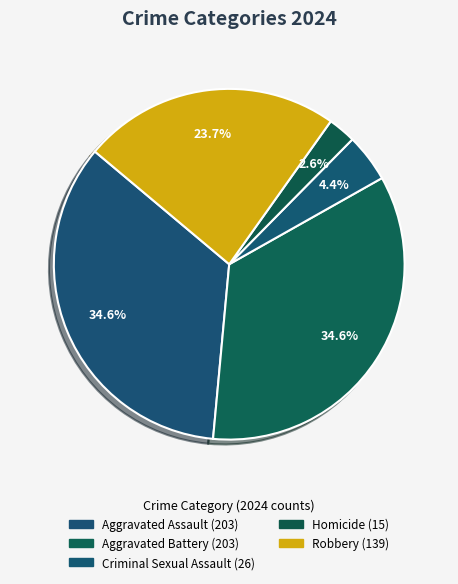

Count the number of slices in the pie.

5